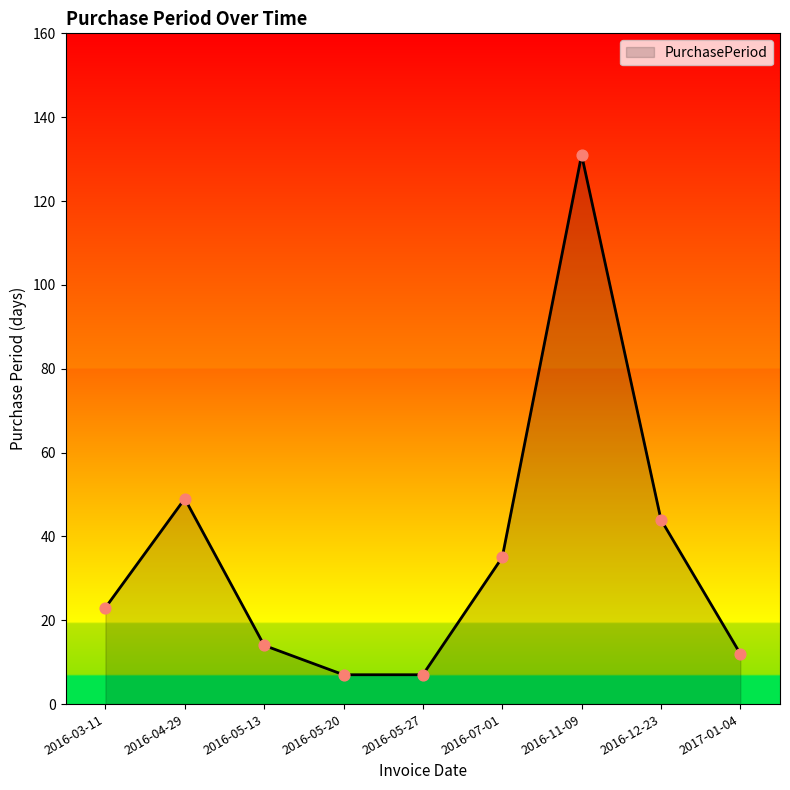

What is the change in value from 2016-05-13 to 2016-05-27?

-7